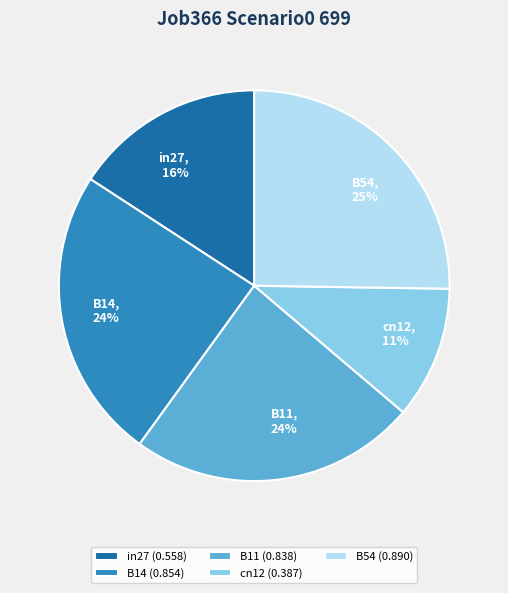

Is there a majority slice in this chart?

No